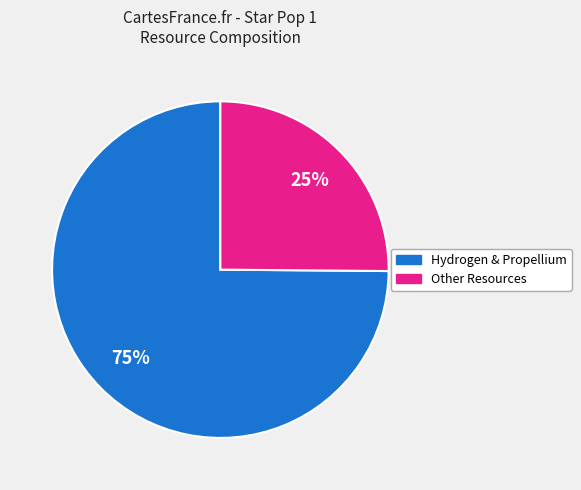

To the nearest percent, what is the average slice percentage?

50%